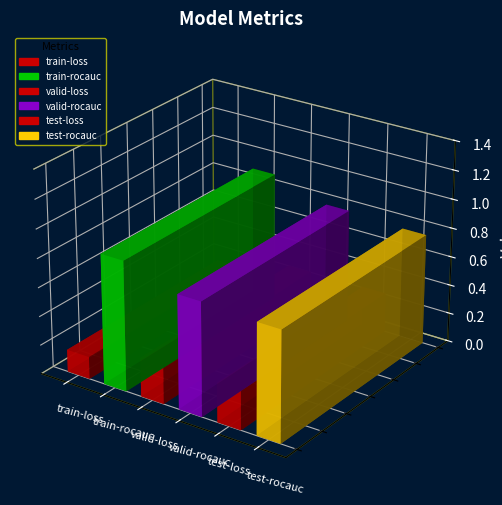

How many data points does each series have?

6